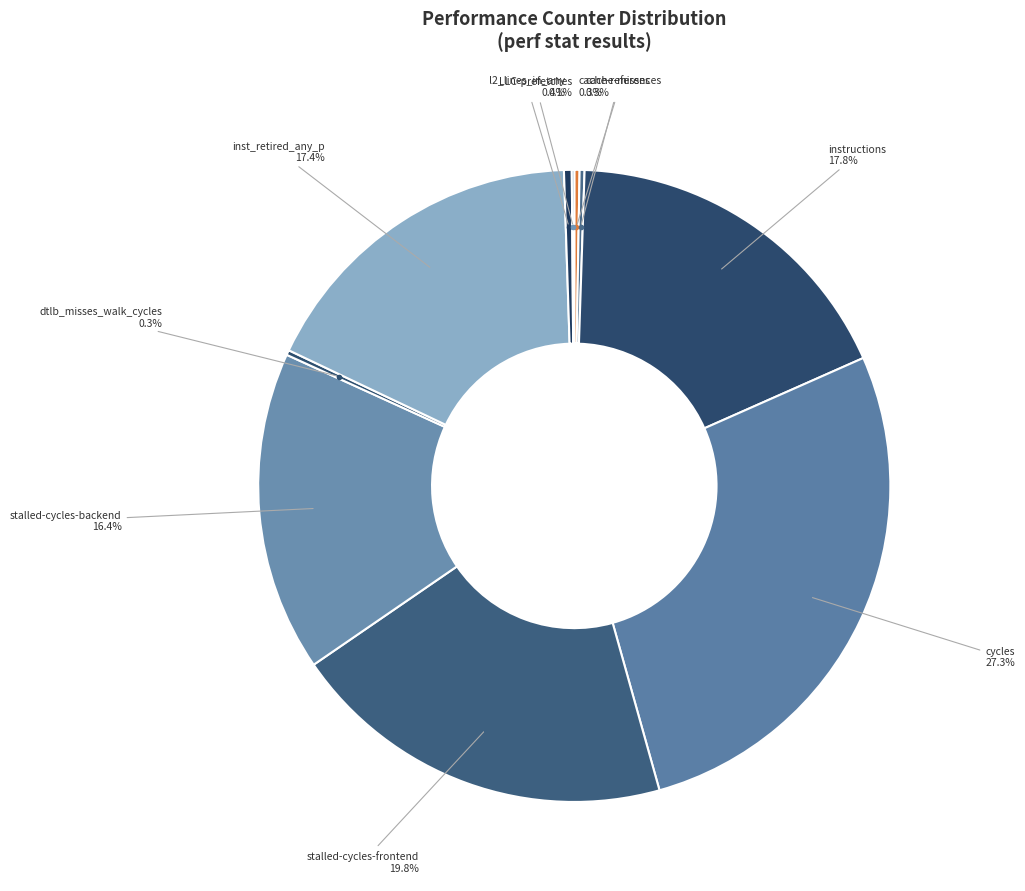

Which slice is the largest?

cycles